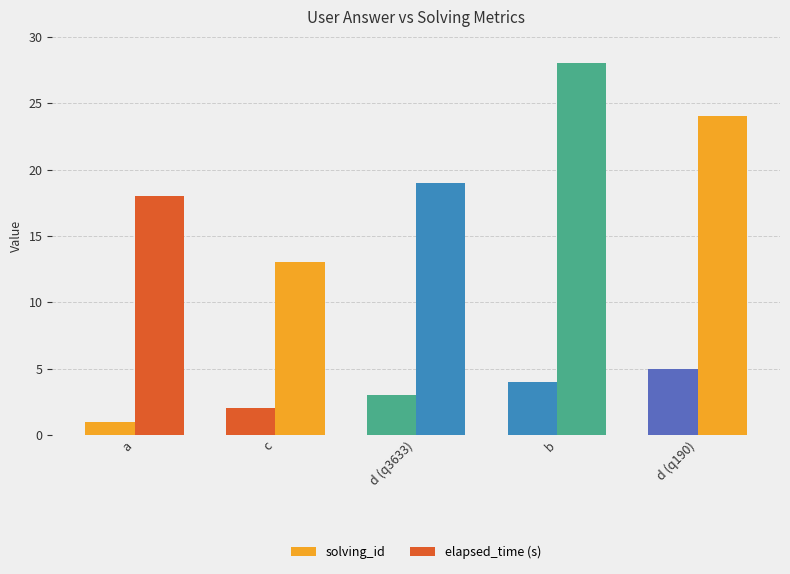

How many series are shown in this chart?

2